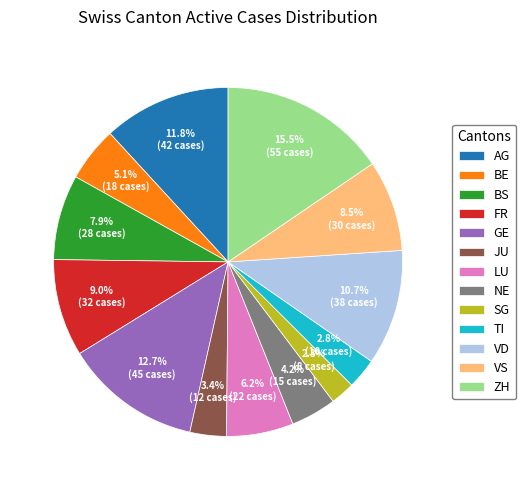

Do BE and NE together represent more than half of the pie?

No